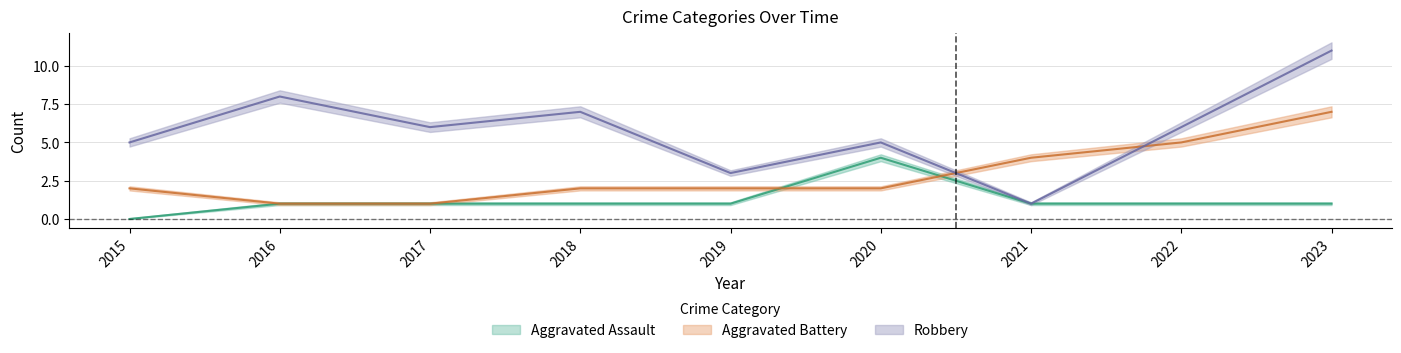

What is the sum of the Aggravated Battery values at 2020 and 2019?

4